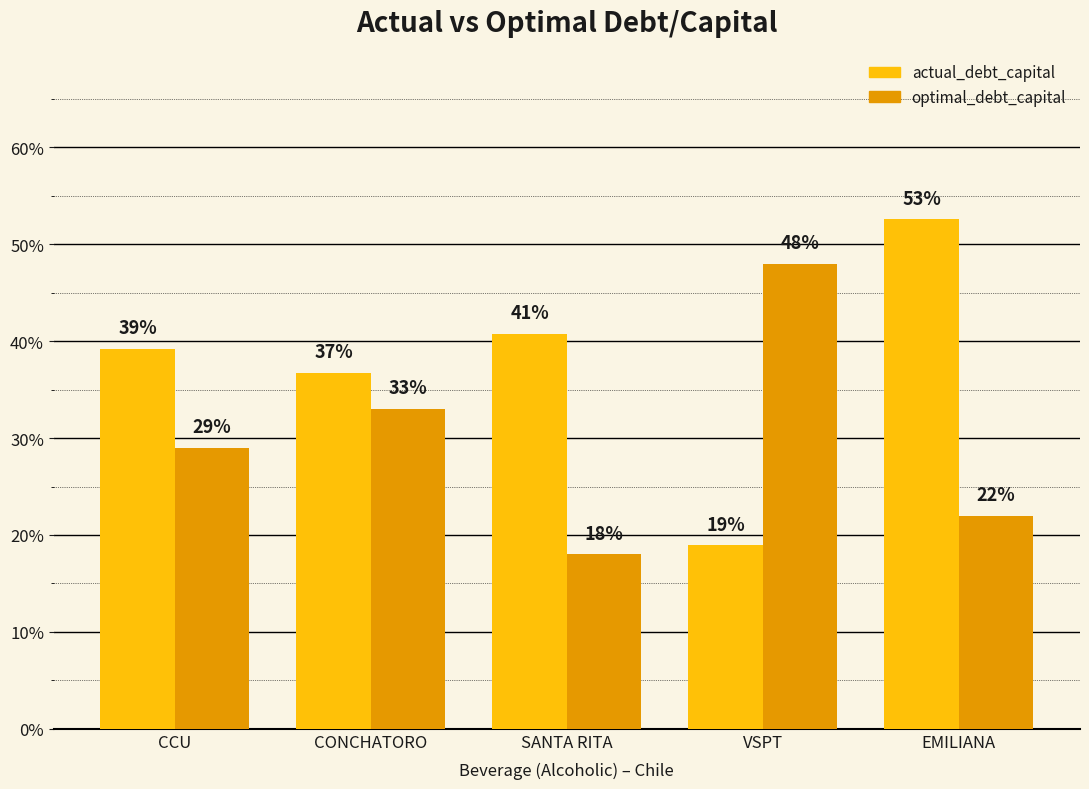

What are all the series names shown in the legend?

actual_debt_capital, optimal_debt_capital